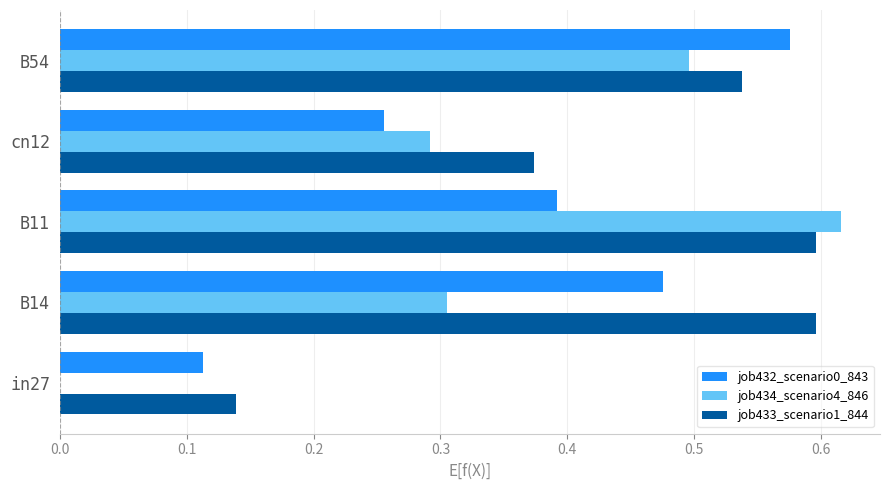

True or false: job433_scenario1_844 has a value of 0.6 at B11.

True